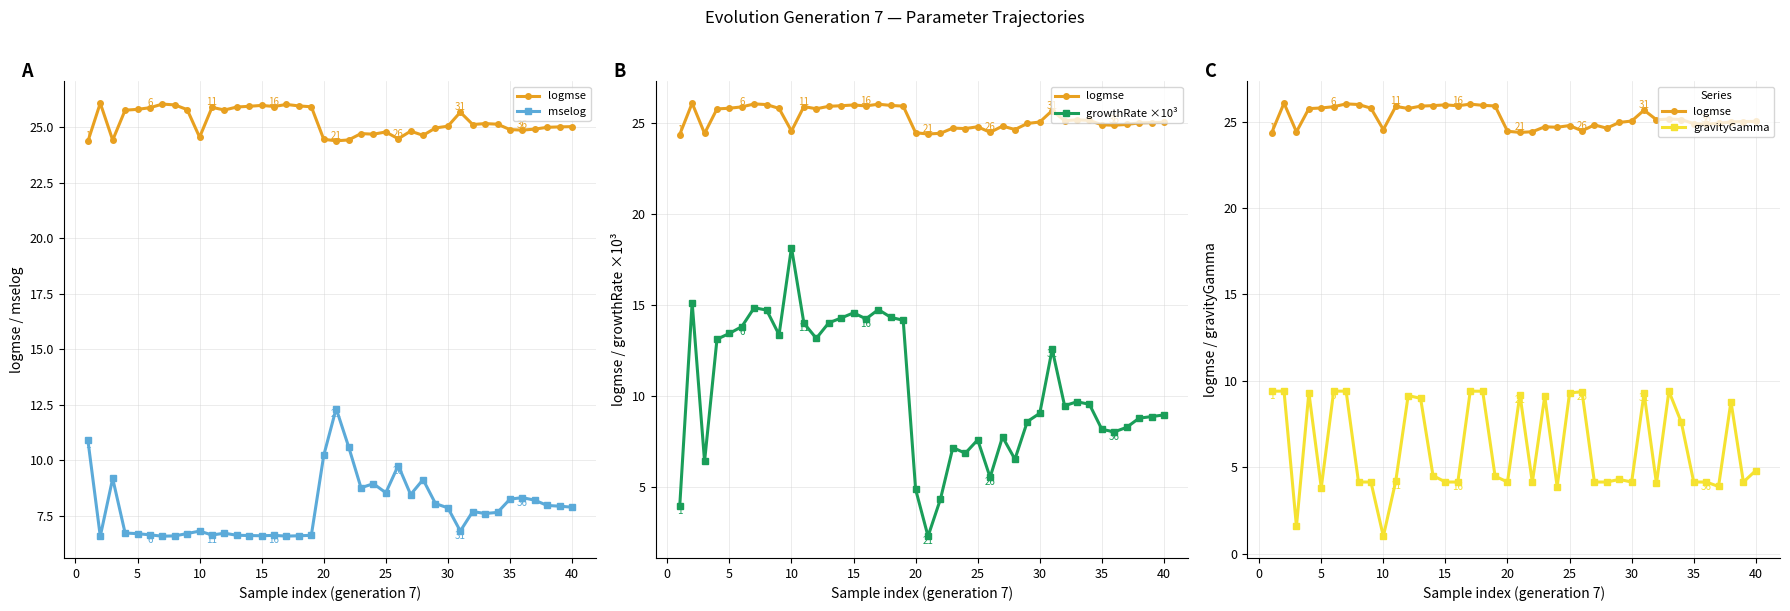

Reading left to right, transcribe all the data shown in this chart.

logmse: 24.4	26.1	24.4	25.8	25.8	25.9	26.0	26.0	25.8	24.5	25.9	25.8	25.9	25.9	26.0	25.9	26.0	26.0	25.9	24.5	24.4	24.4	24.7	24.7	24.8	24.5	24.8	24.6	25.0	25.0	25.7	25.1	25.2	25.1	24.9	24.9	24.9	25.0	25.0	25.0
mselog: 10.9	6.6	9.2	6.7	6.7	6.7	6.6	6.6	6.7	6.8	6.6	6.7	6.6	6.6	6.6	6.6	6.6	6.6	6.6	10.2	12.3	10.6	8.8	9.0	8.5	9.8	8.5	9.1	8.1	7.9	6.8	7.7	7.6	7.7	8.3	8.3	8.2	8.0	7.9	7.9
growthRate ×10³: 3.9	15.1	6.4	13.1	13.4	13.8	14.8	14.7	13.4	18.1	14.0	13.2	14.0	14.3	14.6	14.2	14.7	14.3	14.1	4.9	2.3	4.3	7.2	6.8	7.6	5.5	7.7	6.5	8.6	9.0	12.6	9.5	9.7	9.5	8.2	8.0	8.3	8.8	8.9	8.9
gravityGamma: 9.4	9.4	1.6	9.3	3.8	9.4	9.4	4.1	4.1	1.0	4.2	9.2	9.0	4.5	4.1	4.1	9.4	9.4	4.5	4.1	9.2	4.1	9.1	3.9	9.3	9.4	4.1	4.1	4.3	4.1	9.3	4.1	9.4	7.6	4.1	4.1	3.9	8.8	4.1	4.8